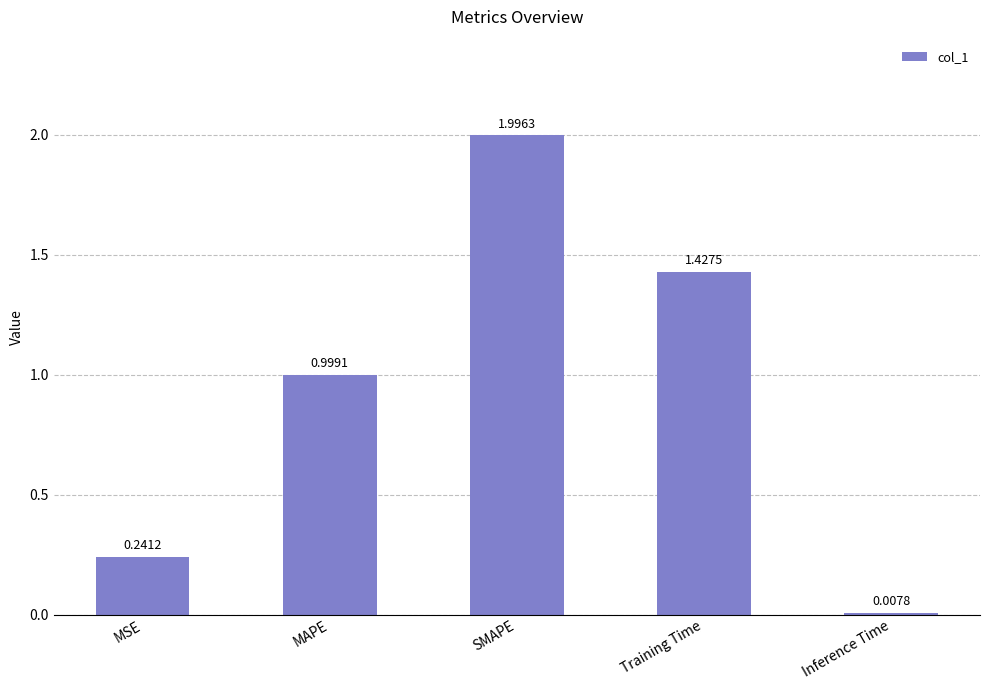

What is the label of the 5th bar from the right?

MSE